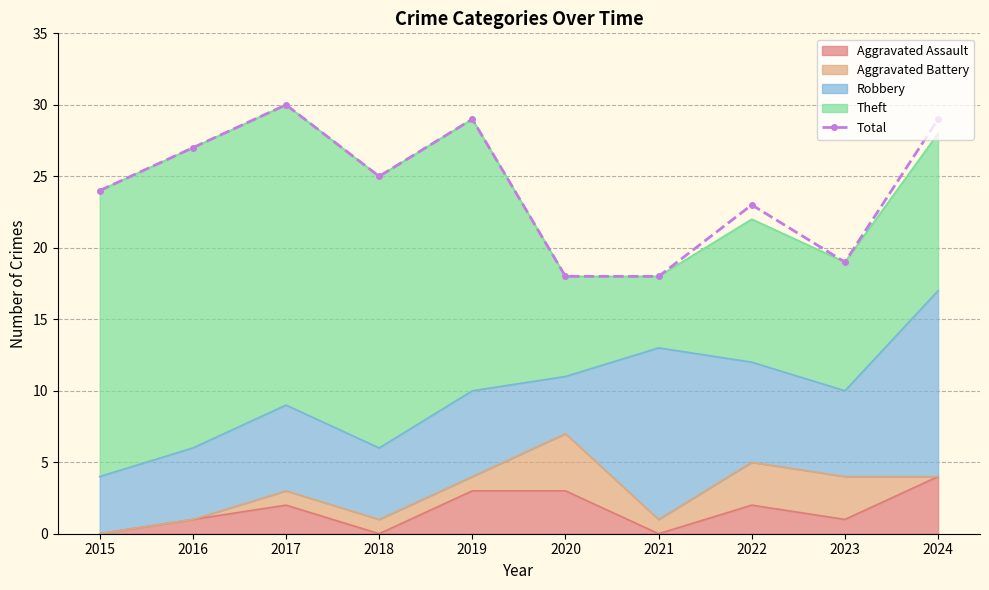

What is the maximum value shown in the chart?

30